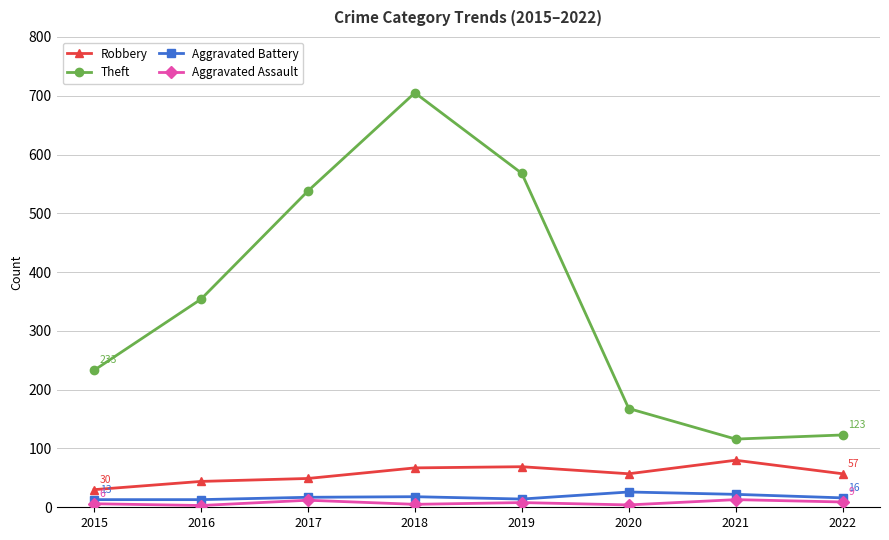

What is the spread (max minus min) of values at 2017?

526